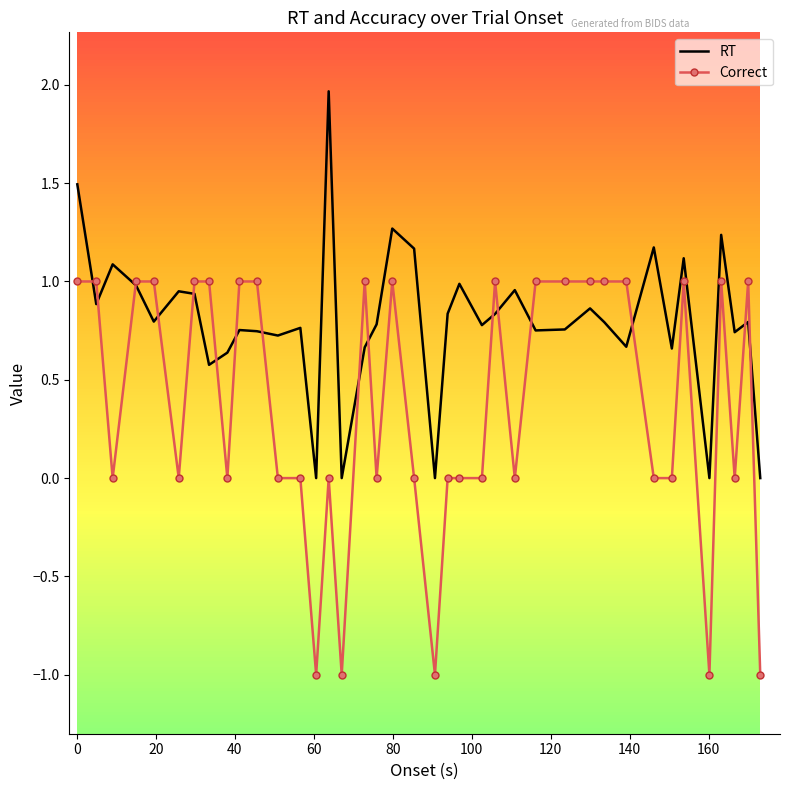

Which series has the largest total across all categories?

RT